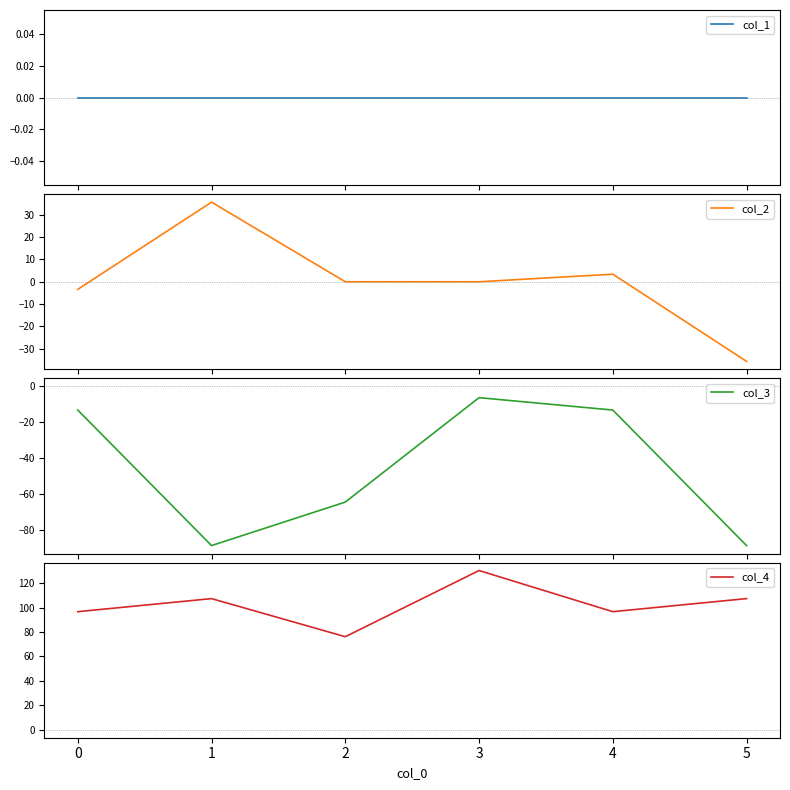

How many distinct data groups are displayed?

4